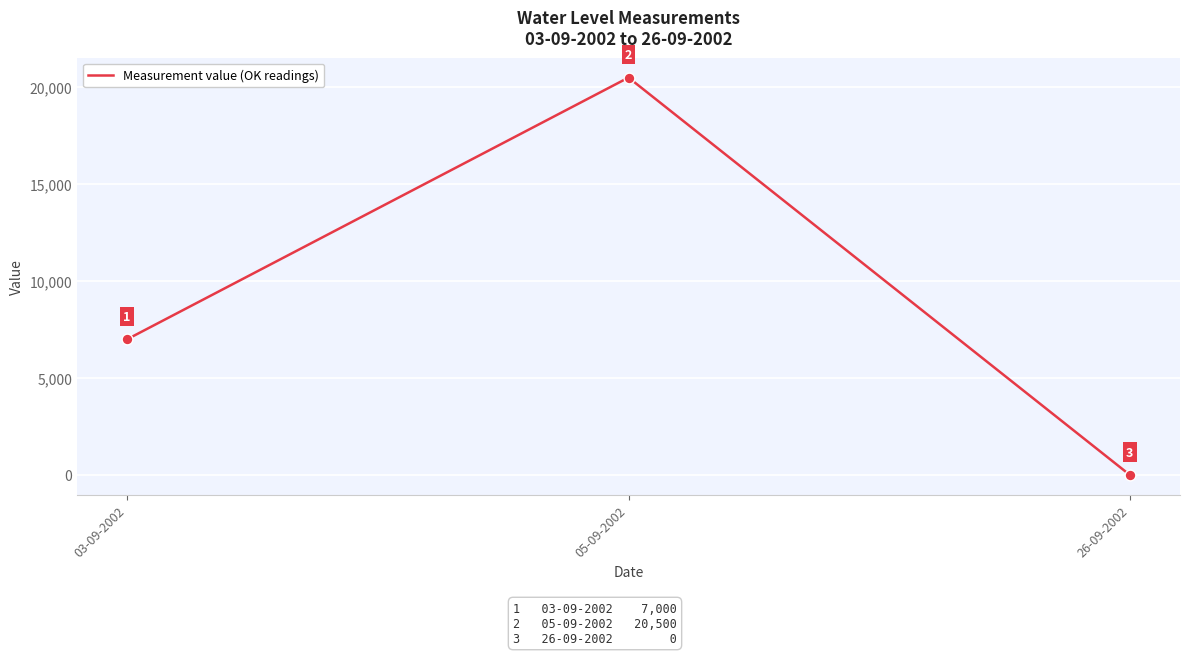

Between 26-09-2002 and 03-09-2002, which is larger?

03-09-2002